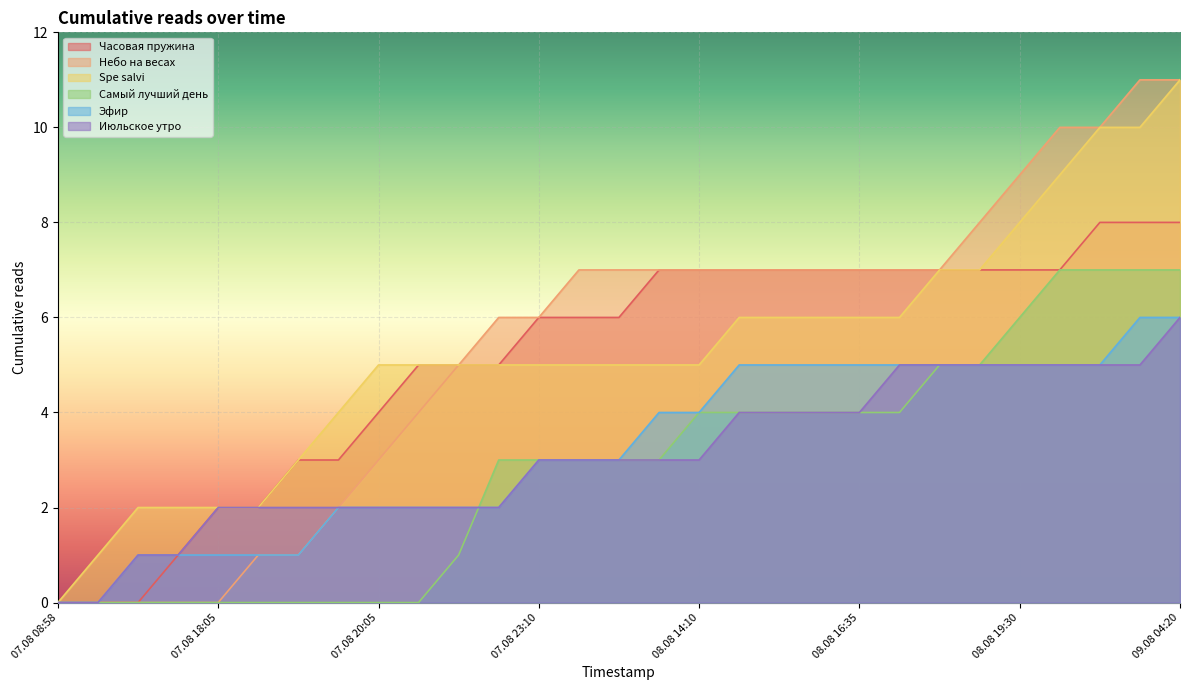

Which series changed the most between 08.08 13:30 and 08.08 22:35?

Spe salvi